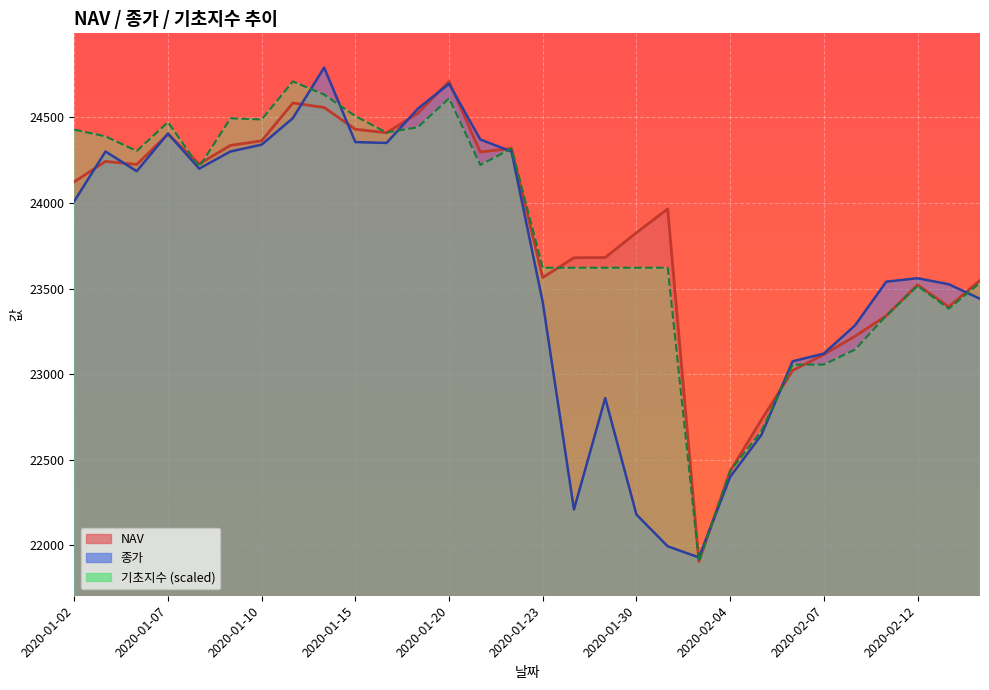

What is the difference between the NAV values at 2020-01-09 and 2020-01-15?

94.2